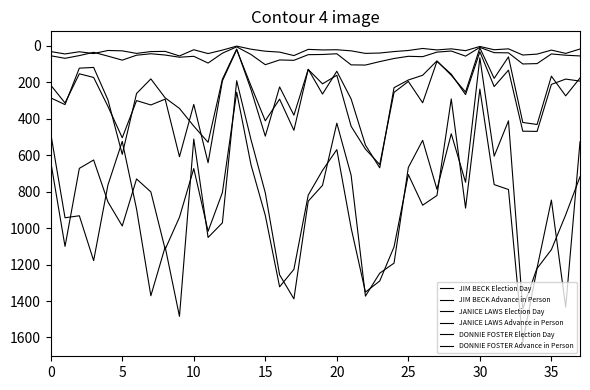

True or false: DONNIE FOSTER Advance in Person and JANICE LAWS Election Day cross at least once.

False